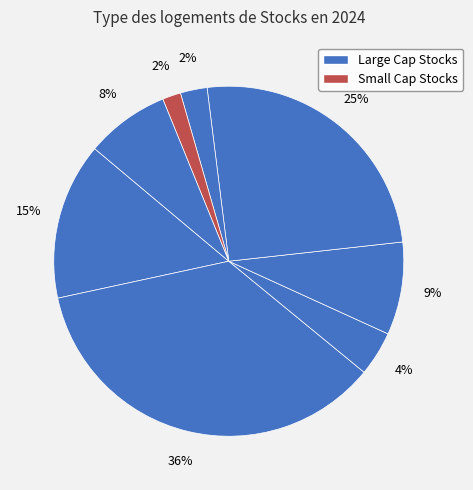

How many slices are in this pie chart?

8